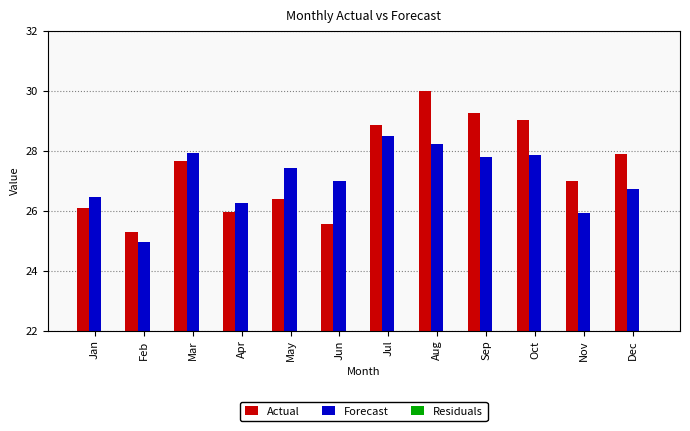

What is the minimum value for Residuals?

-1.4